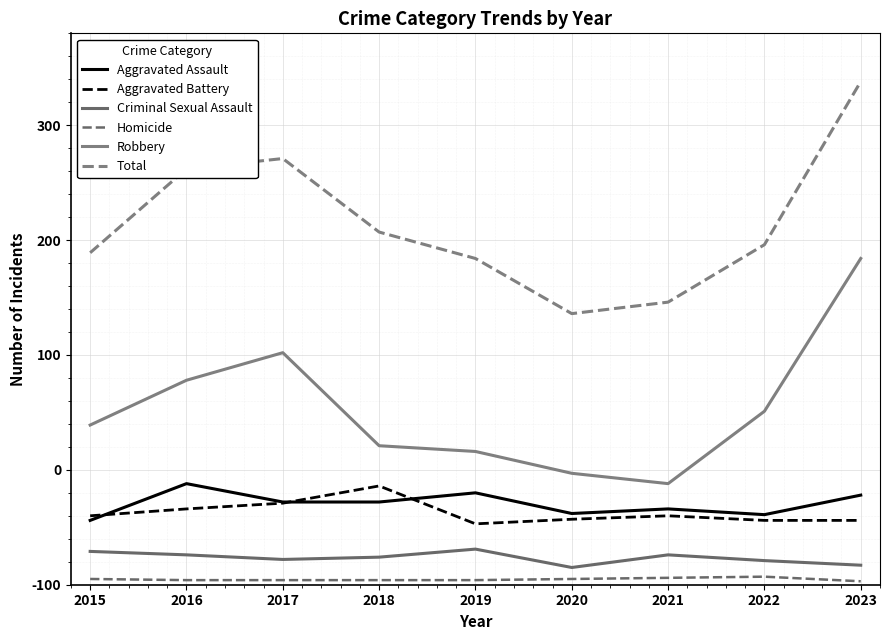

How many values in the Criminal Sexual Assault series are below 24?

4